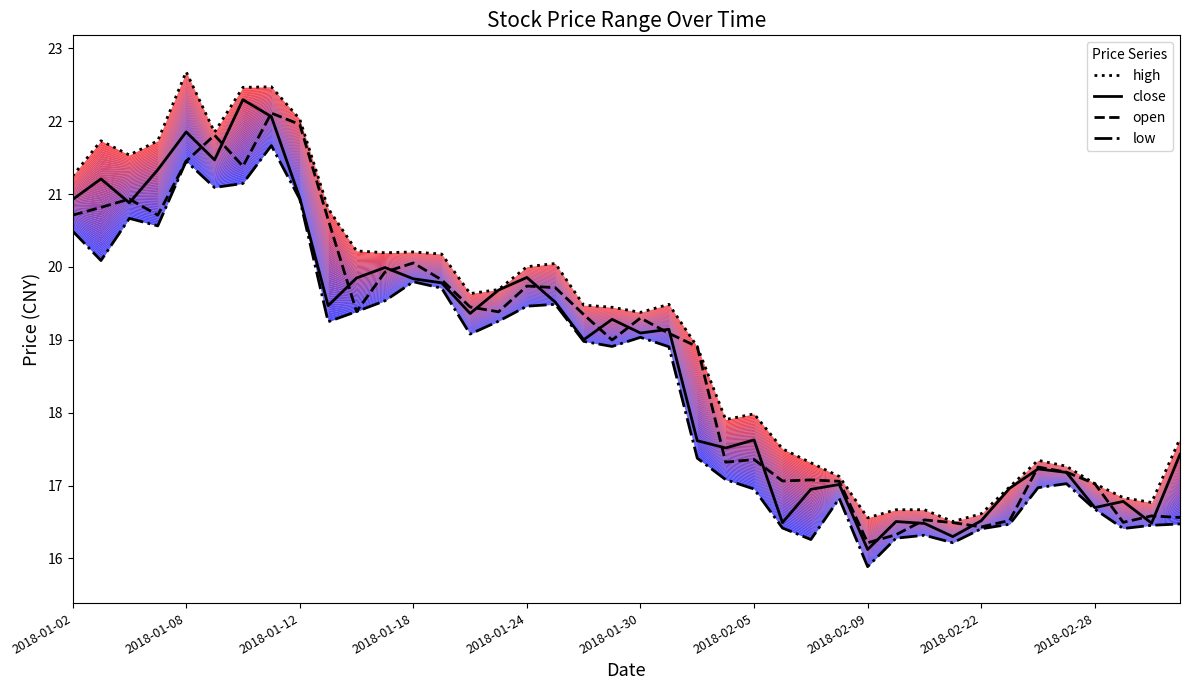

What is the difference between the maximum and minimum values in the low series?

5.8